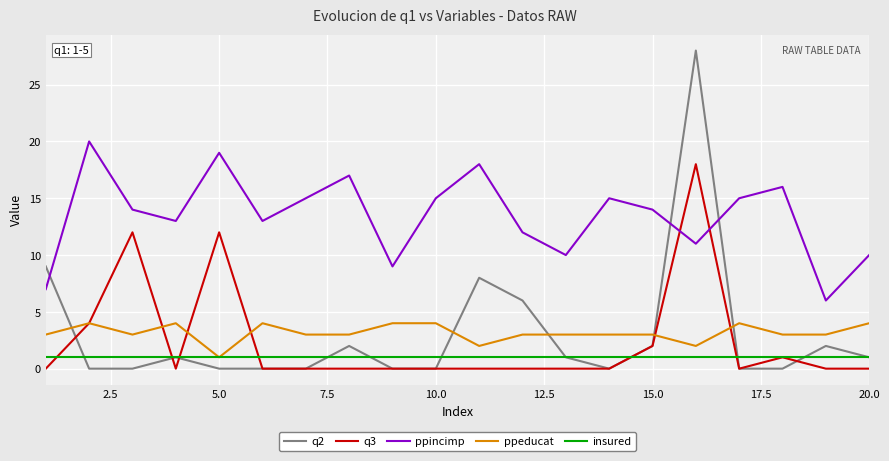

Which series has the largest range (max minus min)?

q2